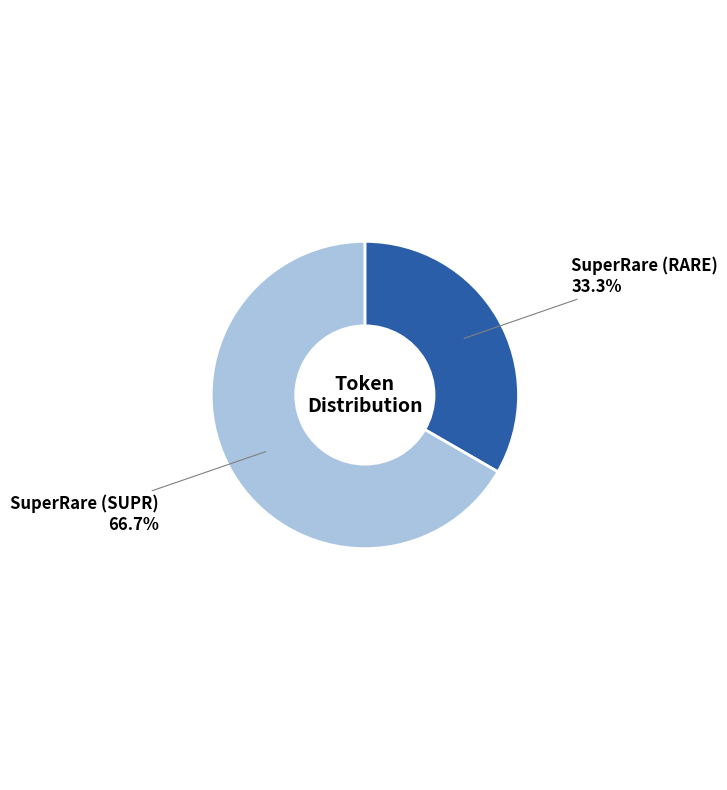

Rank the categories by value from lowest to highest.

SuperRare (RARE), SuperRare (SUPR)